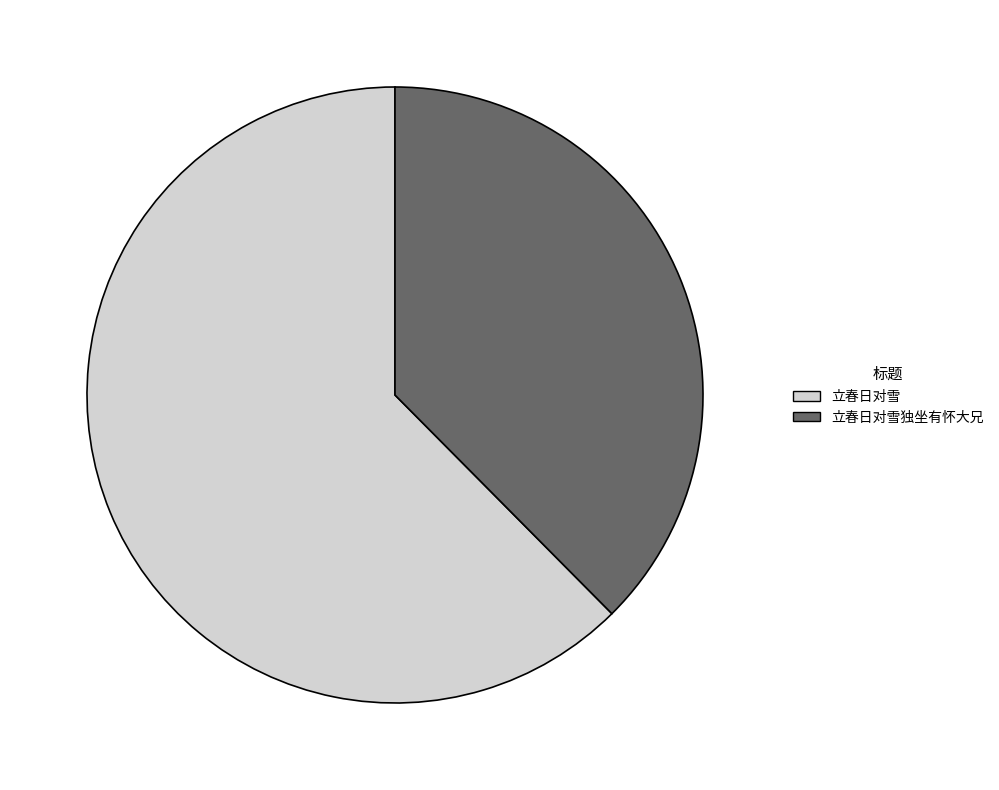

Is the sum of 立春日对雪独坐有怀大兄 and 立春日对雪 greater than half?

Yes